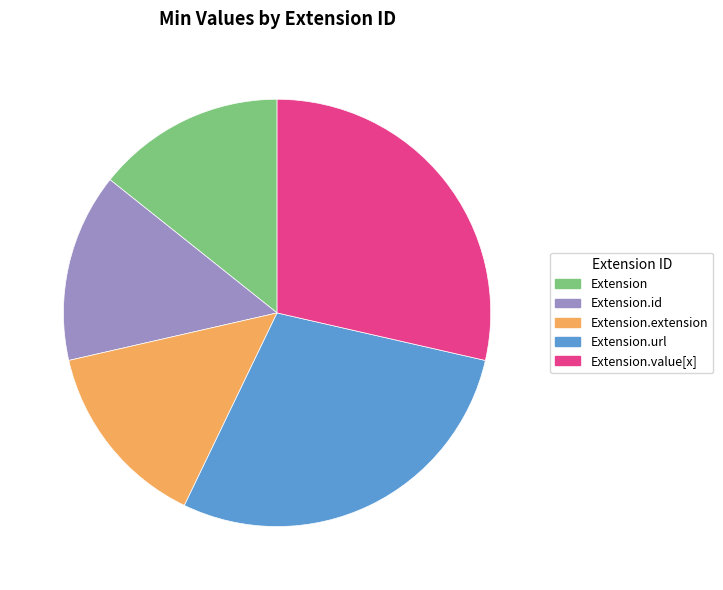

Is there any slice that represents more than half of the pie?

No